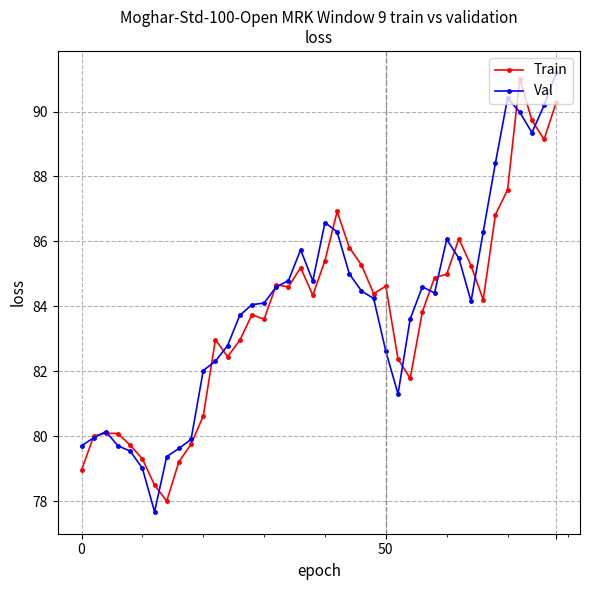

How many data points does each series have?

40